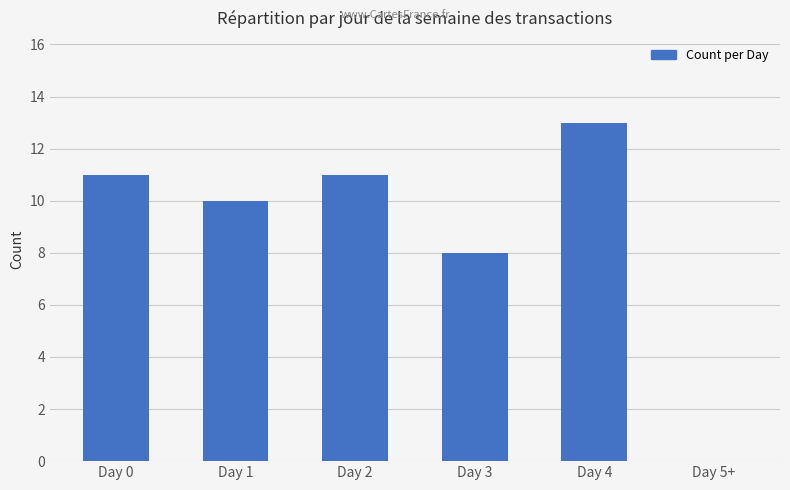

Approximately how many times larger is the value at Day 1 compared to Day 2?

0.9